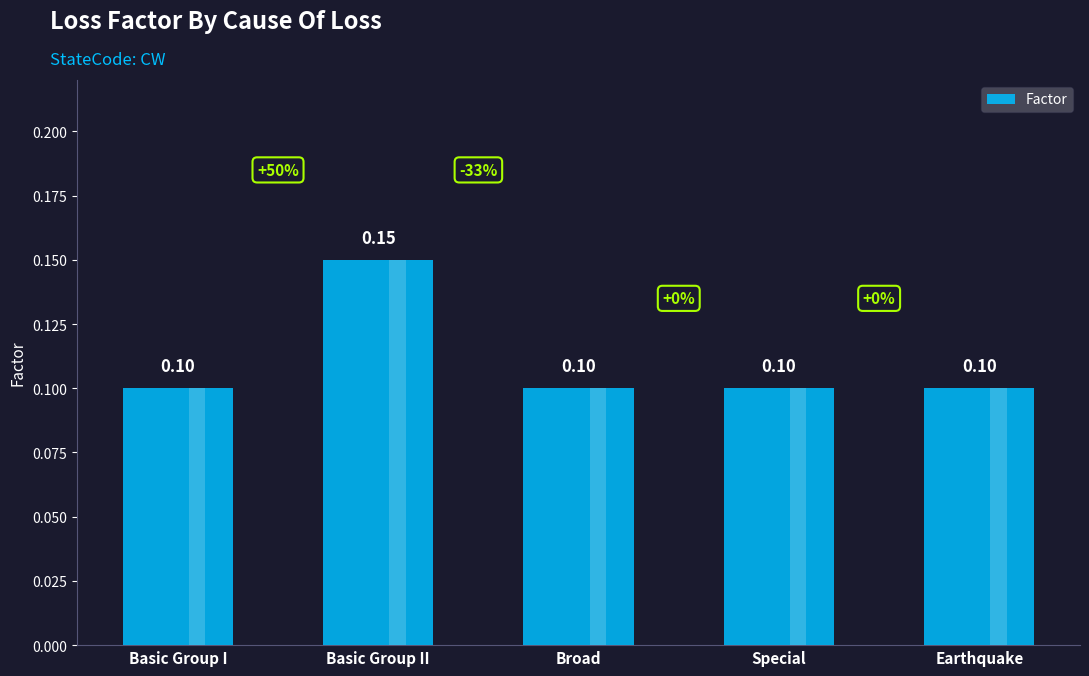

Count the values in the range 0 to 1.

5